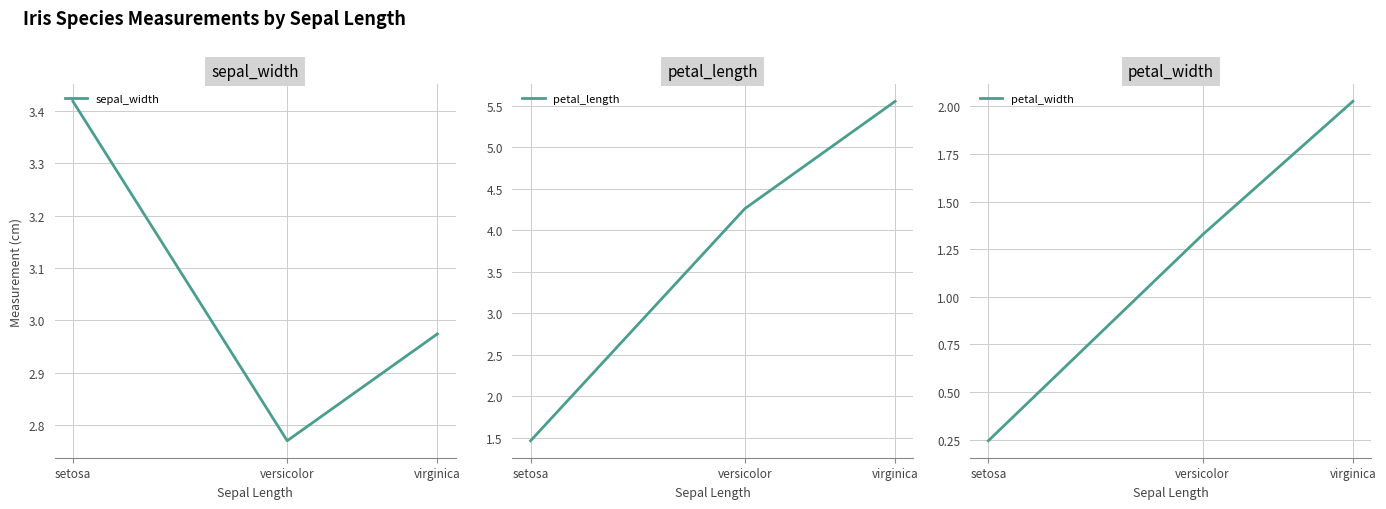

What position from the left is versicolor?

2